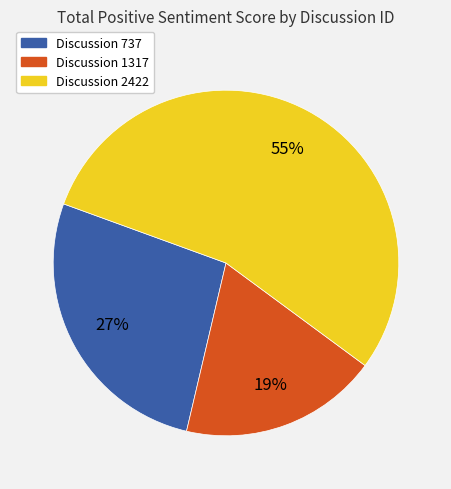

To the nearest percent, what is the difference between the largest and smallest slice percentages?

36%